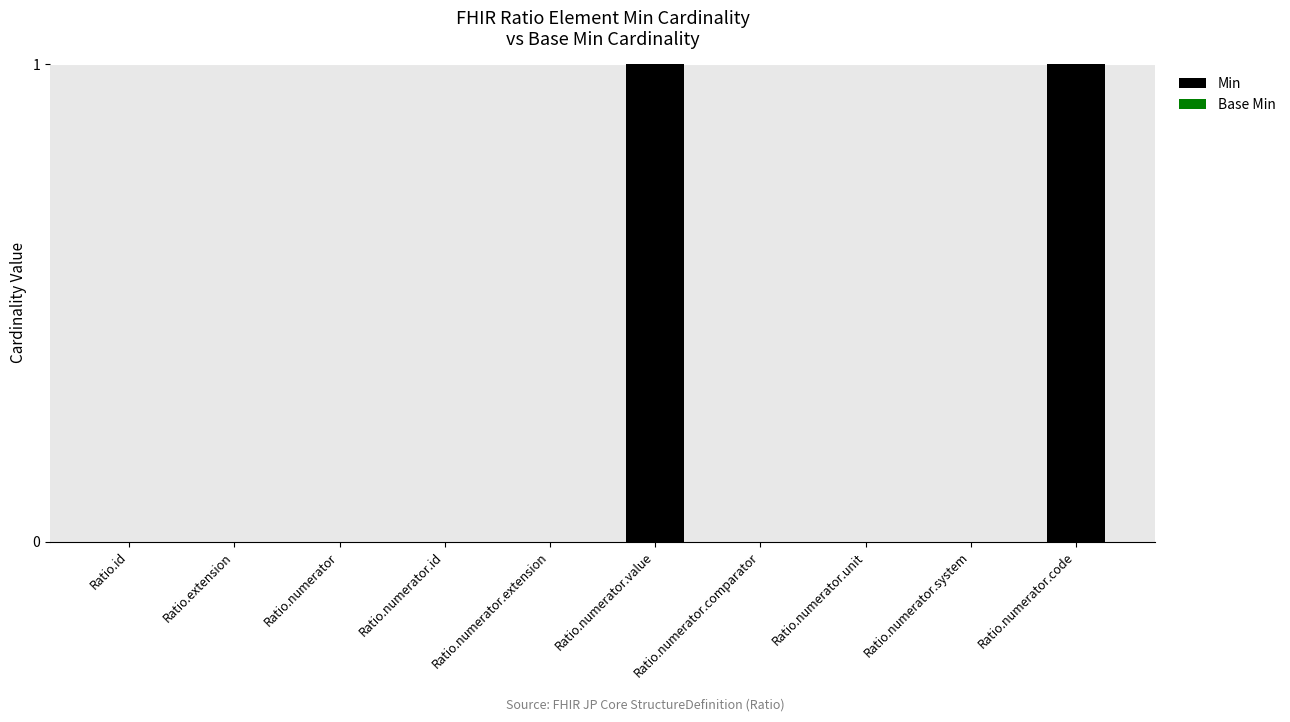

Which has a higher value, Ratio.numerator.value or Ratio.numerator.extension?

Ratio.numerator.value